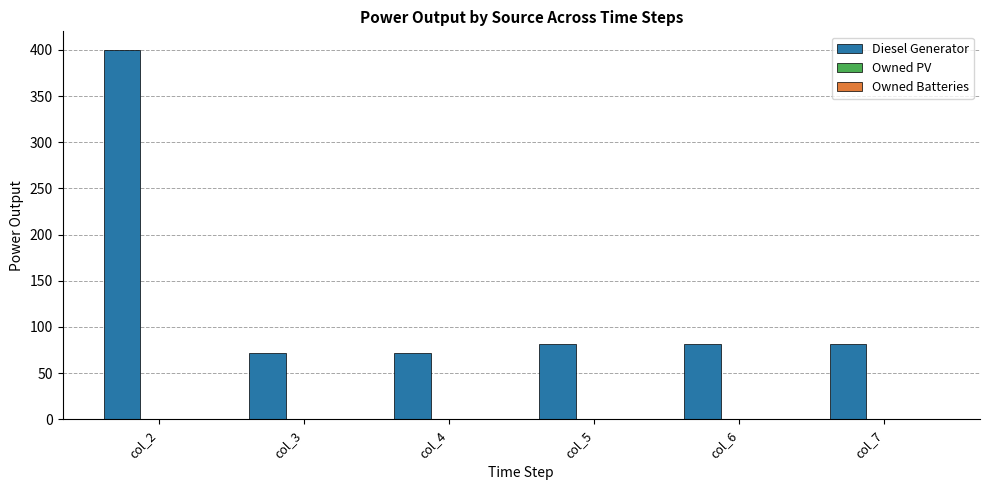

How many bars are there in total?

6